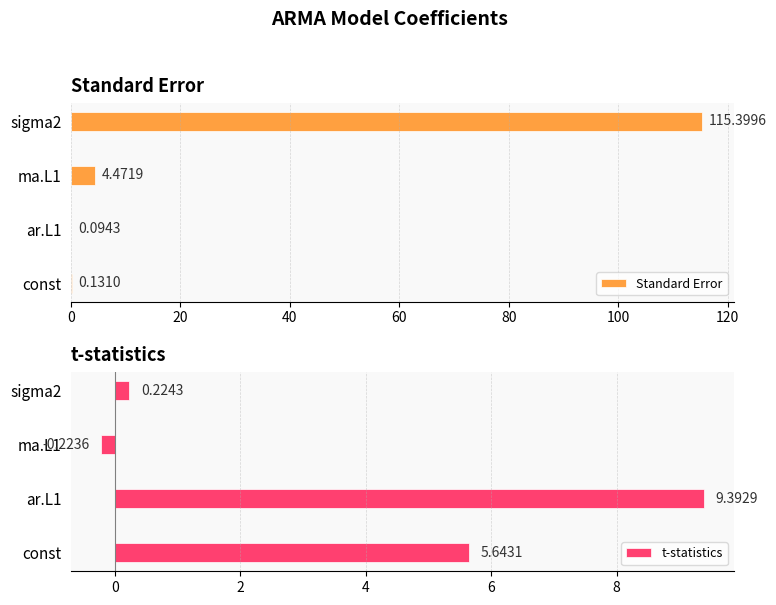

What is the sum of the t-statistics values at ma.L1 and const?

5.4